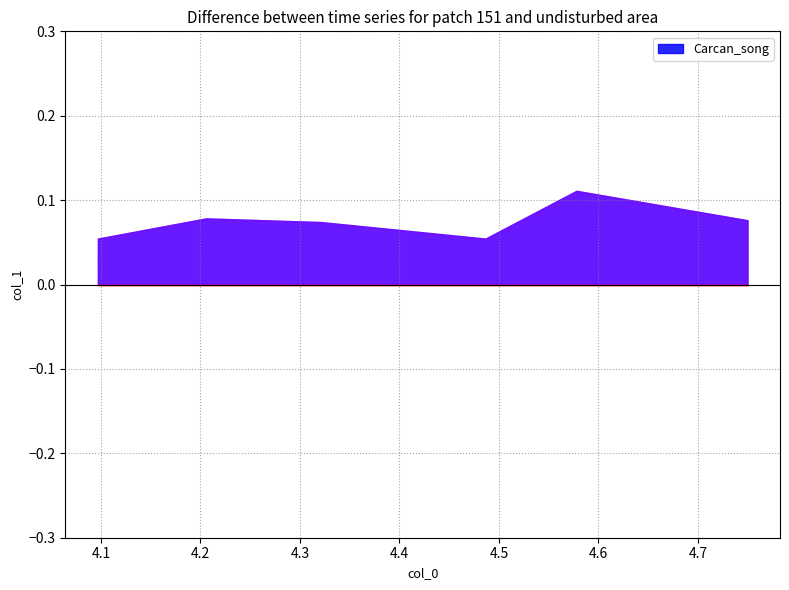

At which category does the chart reach its minimum across all series?

4.096870748